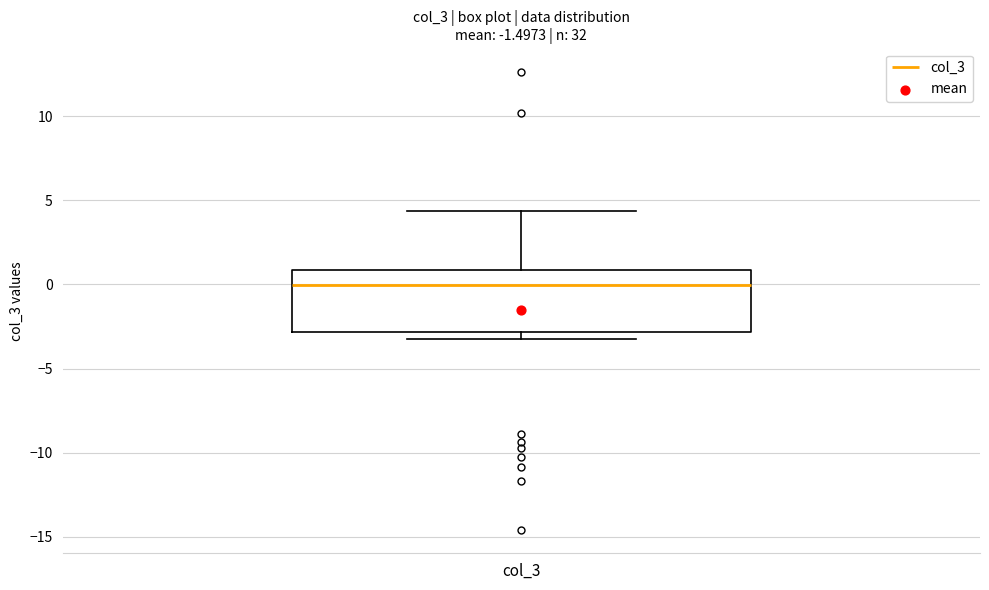

Where does the median line of the box for col_3 sit on the y-axis? The values are not printed on the chart, so give them approximately, as read against the axis.

0.0